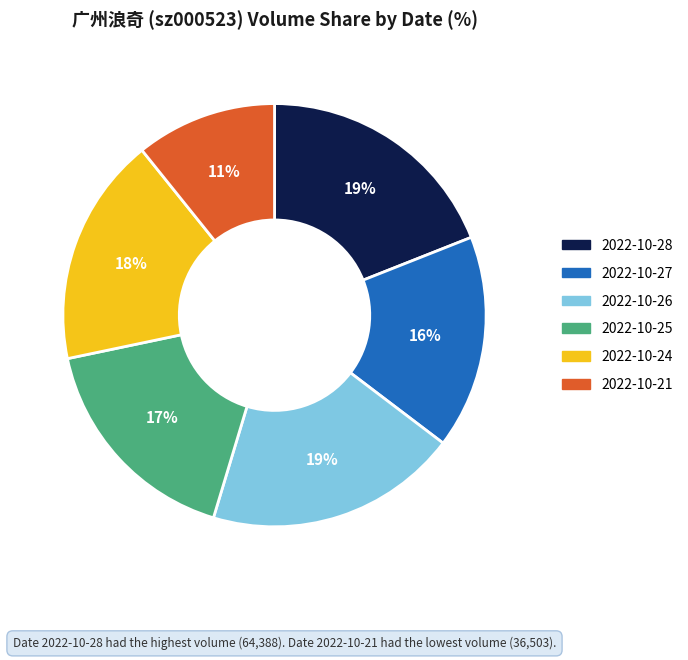

To the nearest percent, what is the difference between the 2022-10-25 and 2022-10-28 slice percentages?

2%